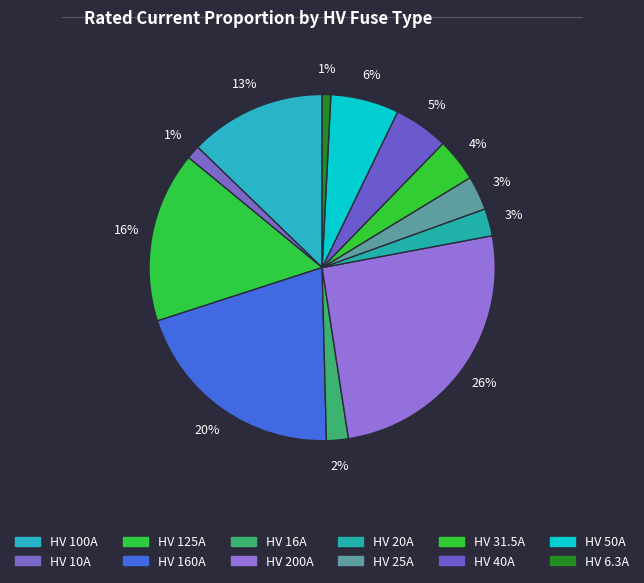

How many segments does this pie chart have?

12